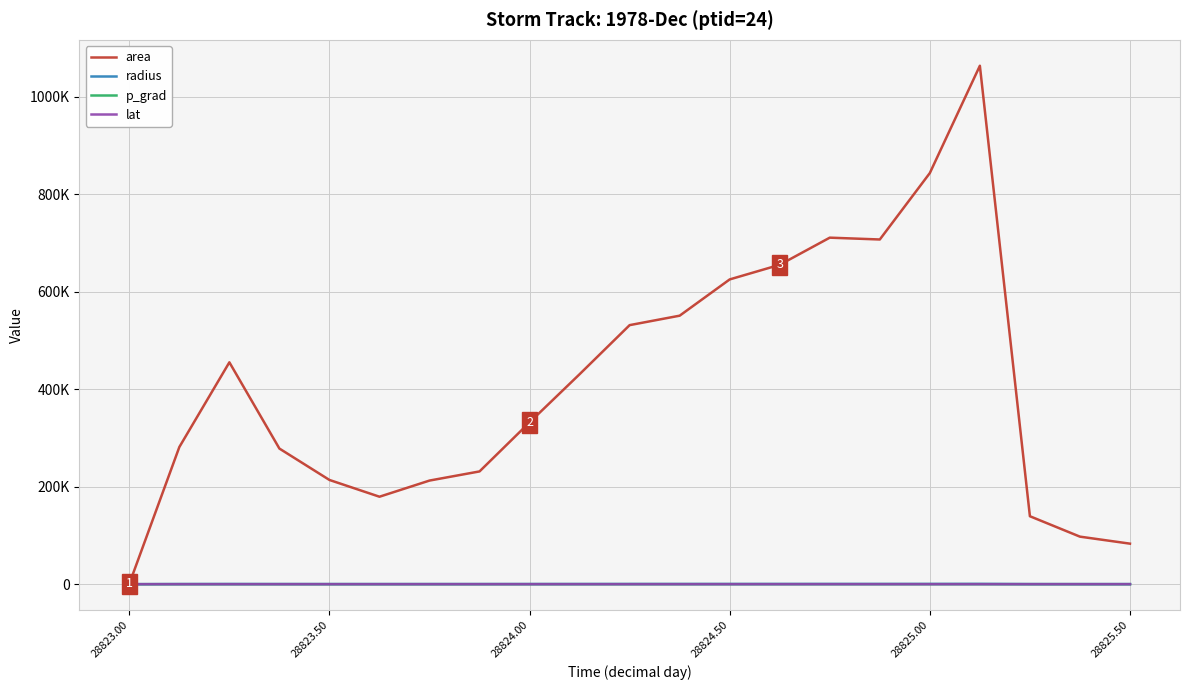

True or false: radius and p_grad cross at least once.

False